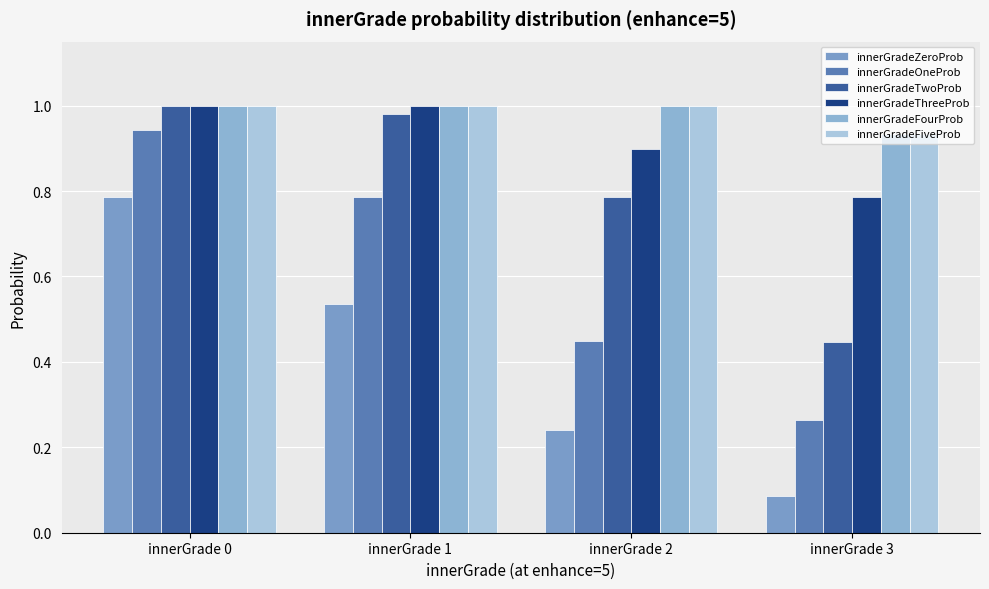

At innerGrade 0, list the series in order from smallest to largest.

innerGradeZeroProb, innerGradeOneProb, innerGradeTwoProb, innerGradeThreeProb, innerGradeFourProb, innerGradeFiveProb